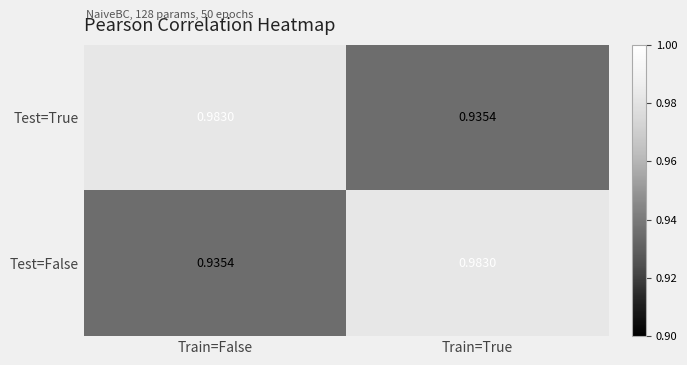

Where is Test=True nearest to the value 0?

Train=True